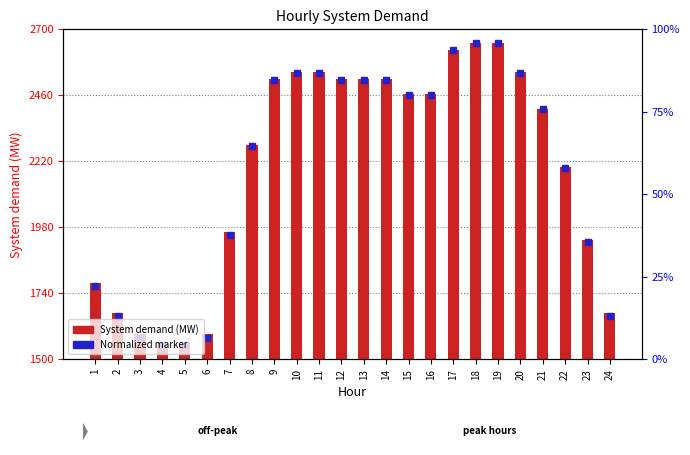

How many values in the Normalized marker series are below 2462?

12